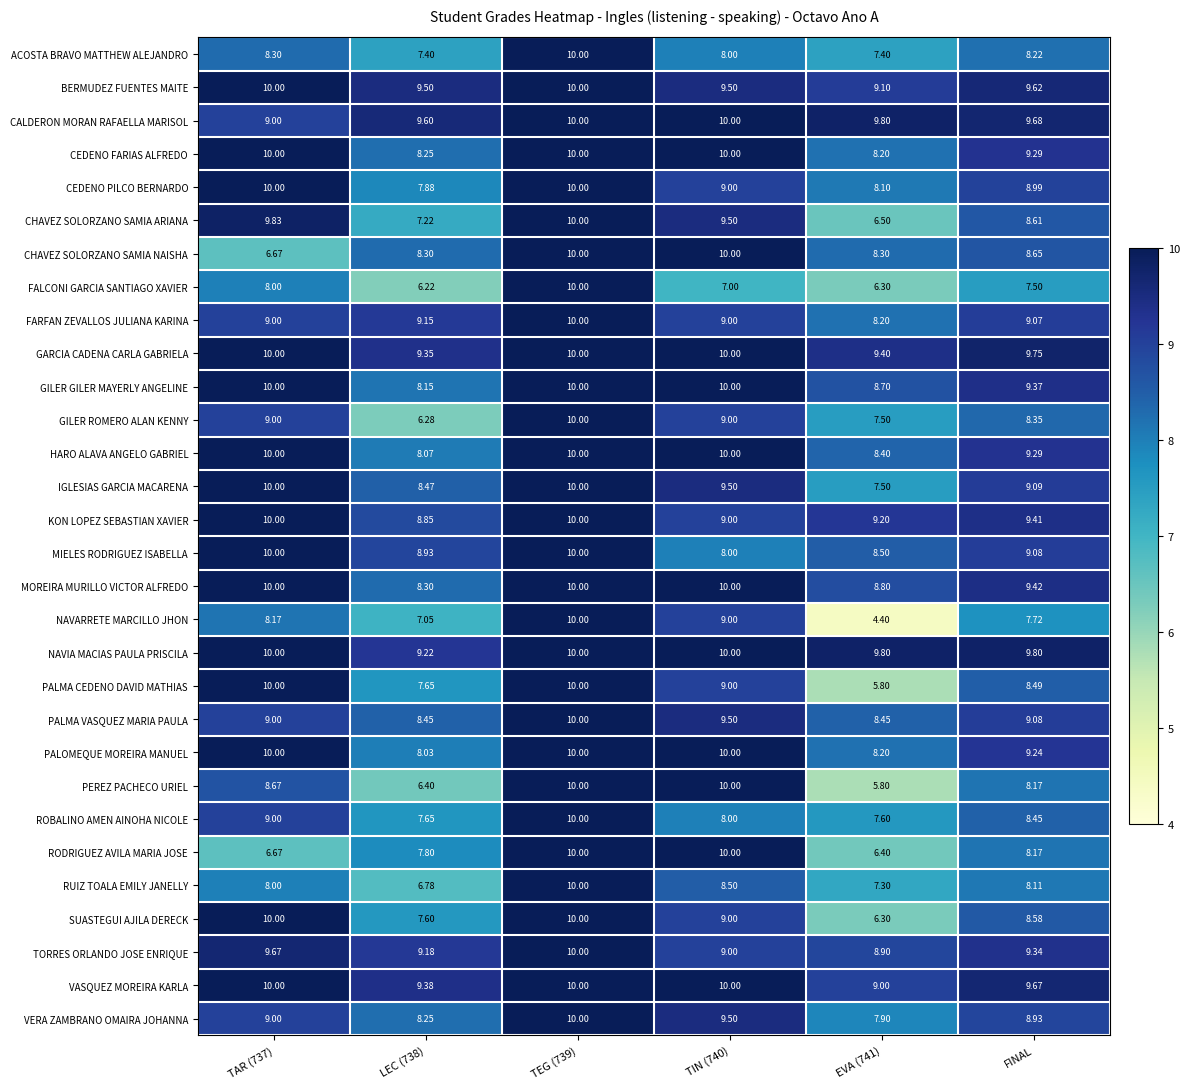

Which series has the widest spread of values?

NAVARRETE MARCILLO JHON